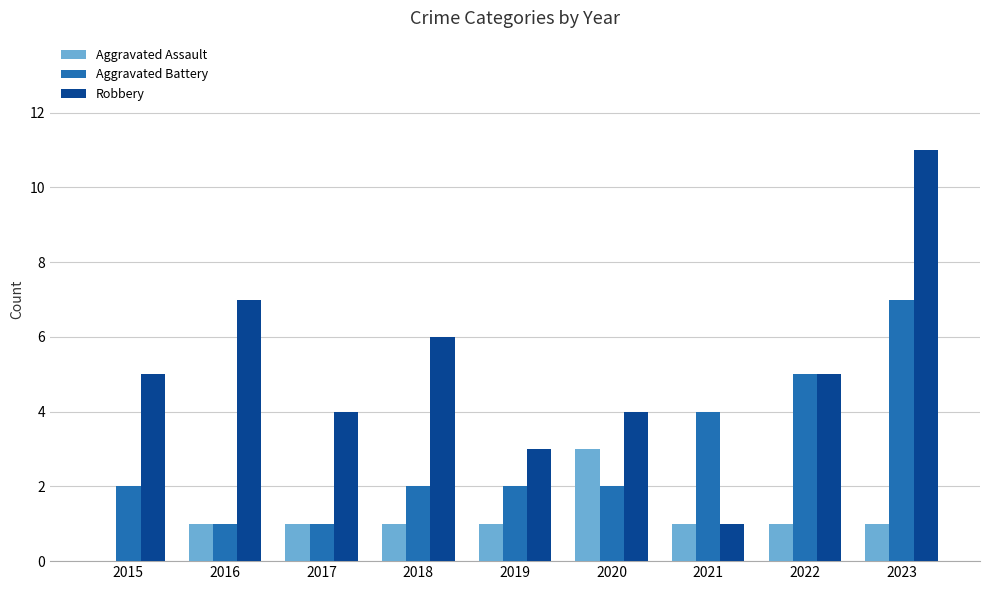

The value of Aggravated Assault at 2023 is 1. True or false?

True